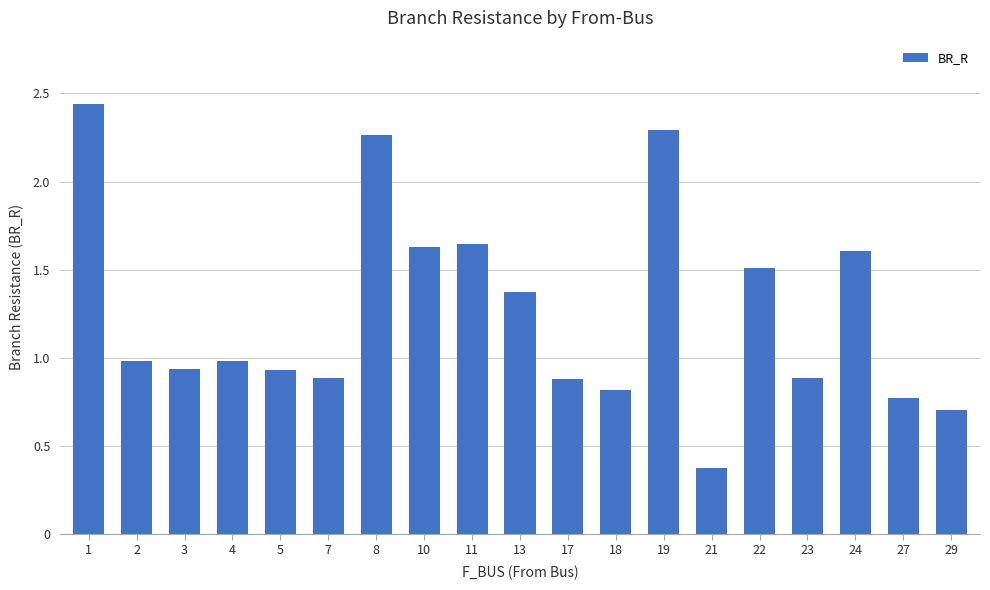

What is the average value?

1.3